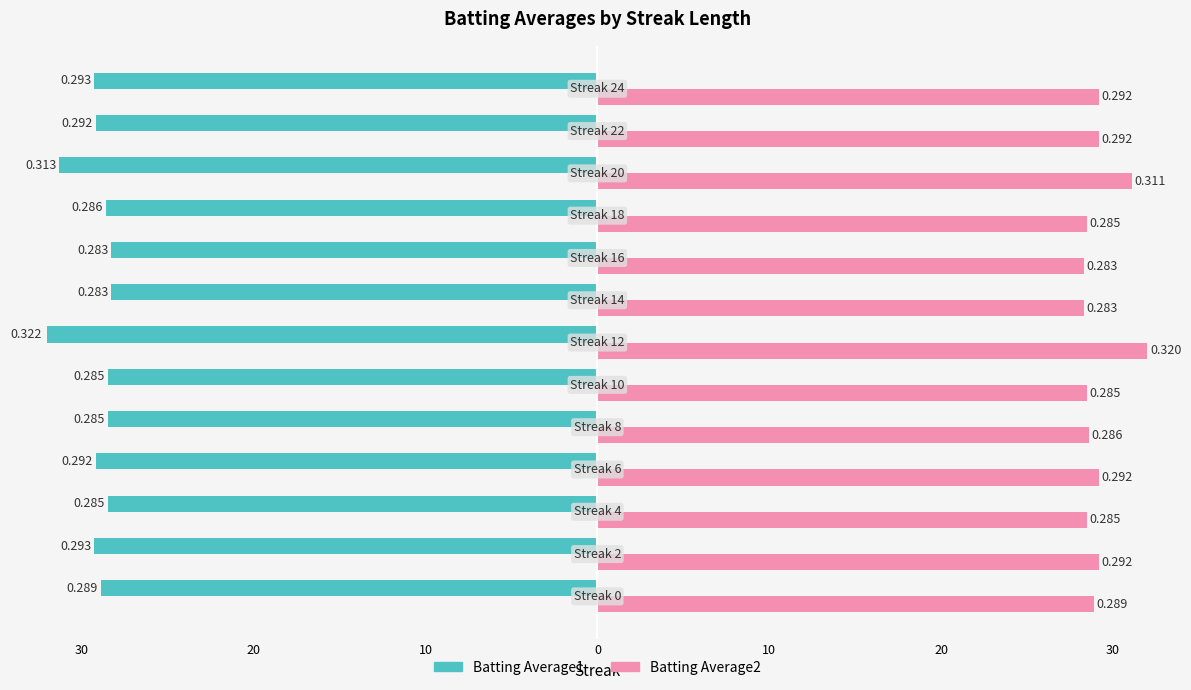

What are all the series names shown in the legend?

Batting Average1, Batting Average2